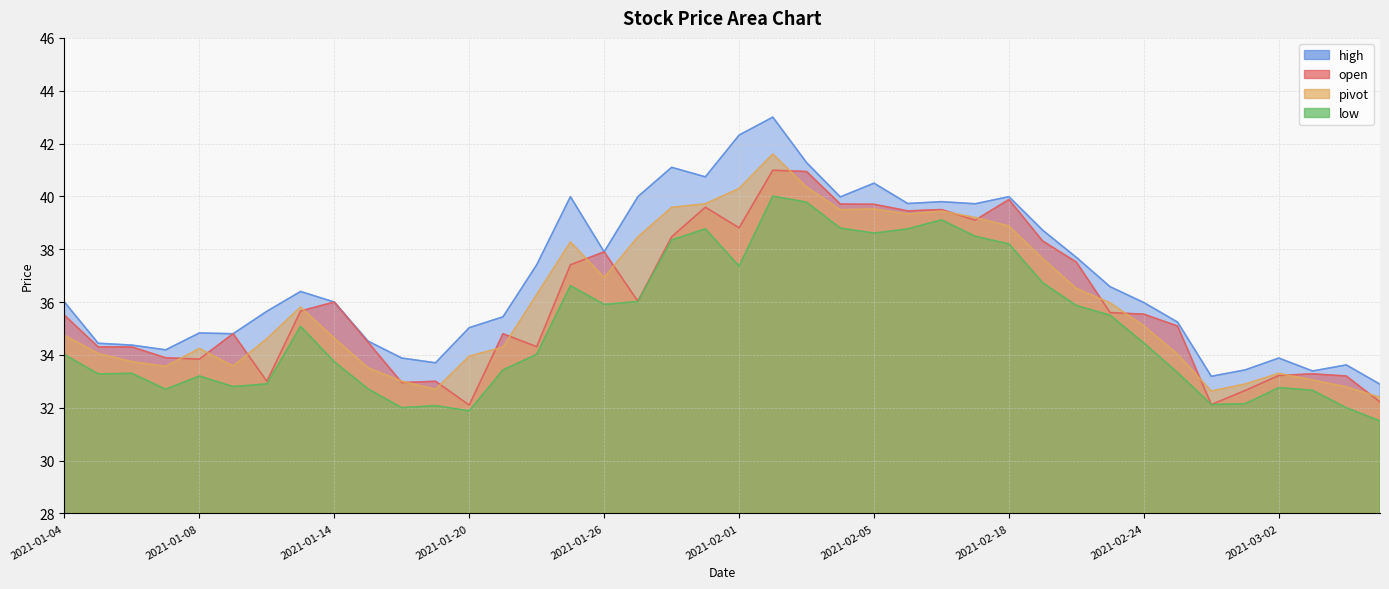

What are all the series names shown in the legend?

open, high, low, pivot